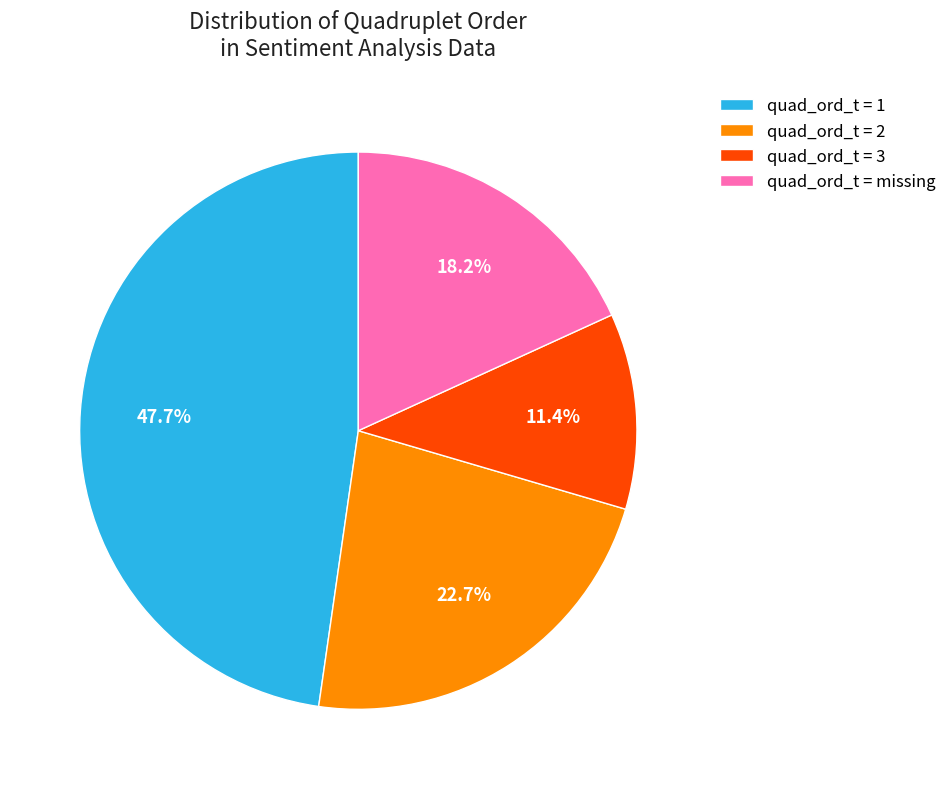

Rank the categories by value from highest to lowest.

quad_ord_t = 1, quad_ord_t = 2, quad_ord_t = missing, quad_ord_t = 3